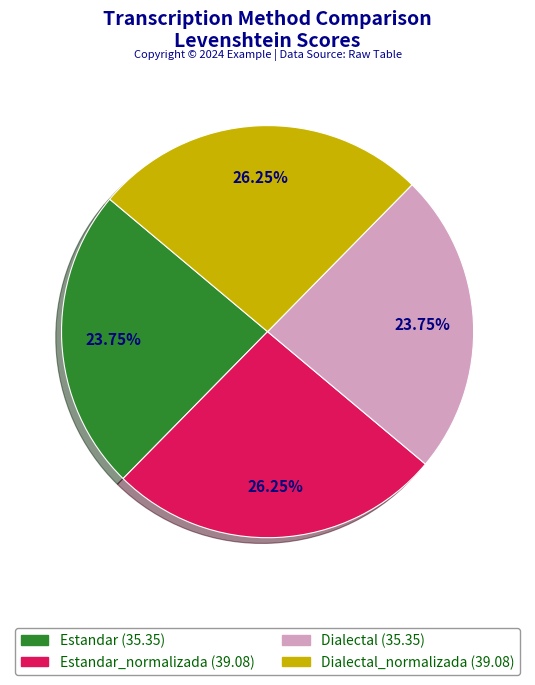

Is there a majority slice in this chart?

No